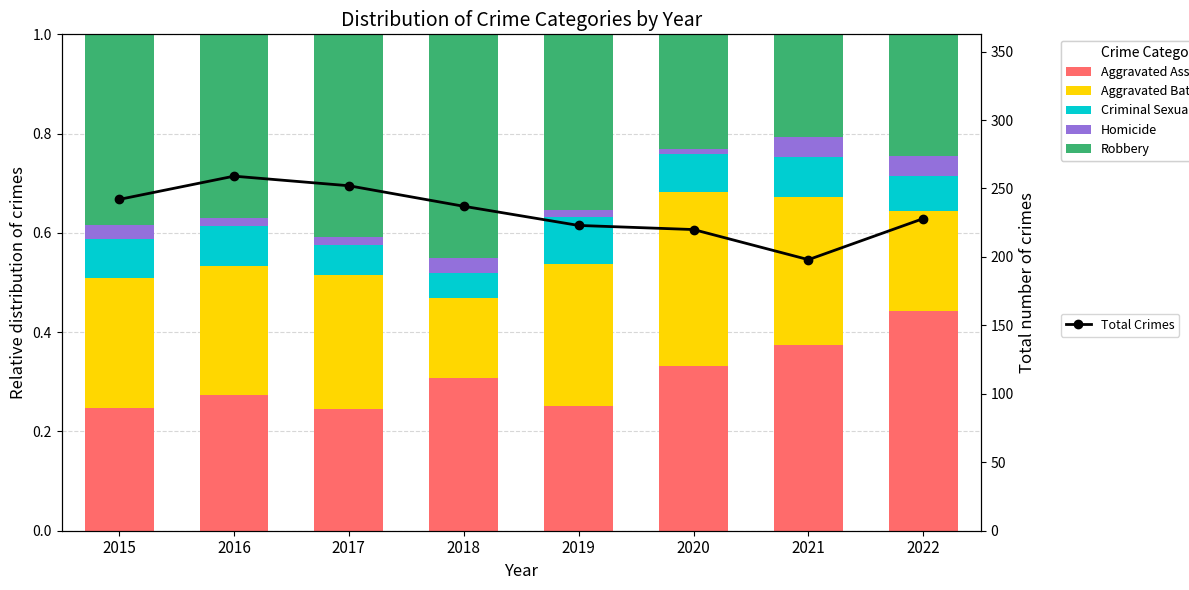

Which series changed the most between 2021 and 2022?

Total Crimes